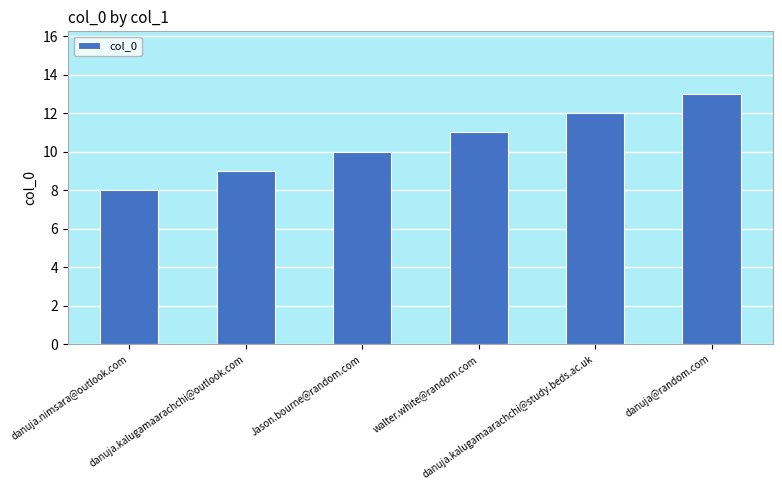

Which label corresponds to the smallest value in the chart?

danuja.nimsara@outlook.com